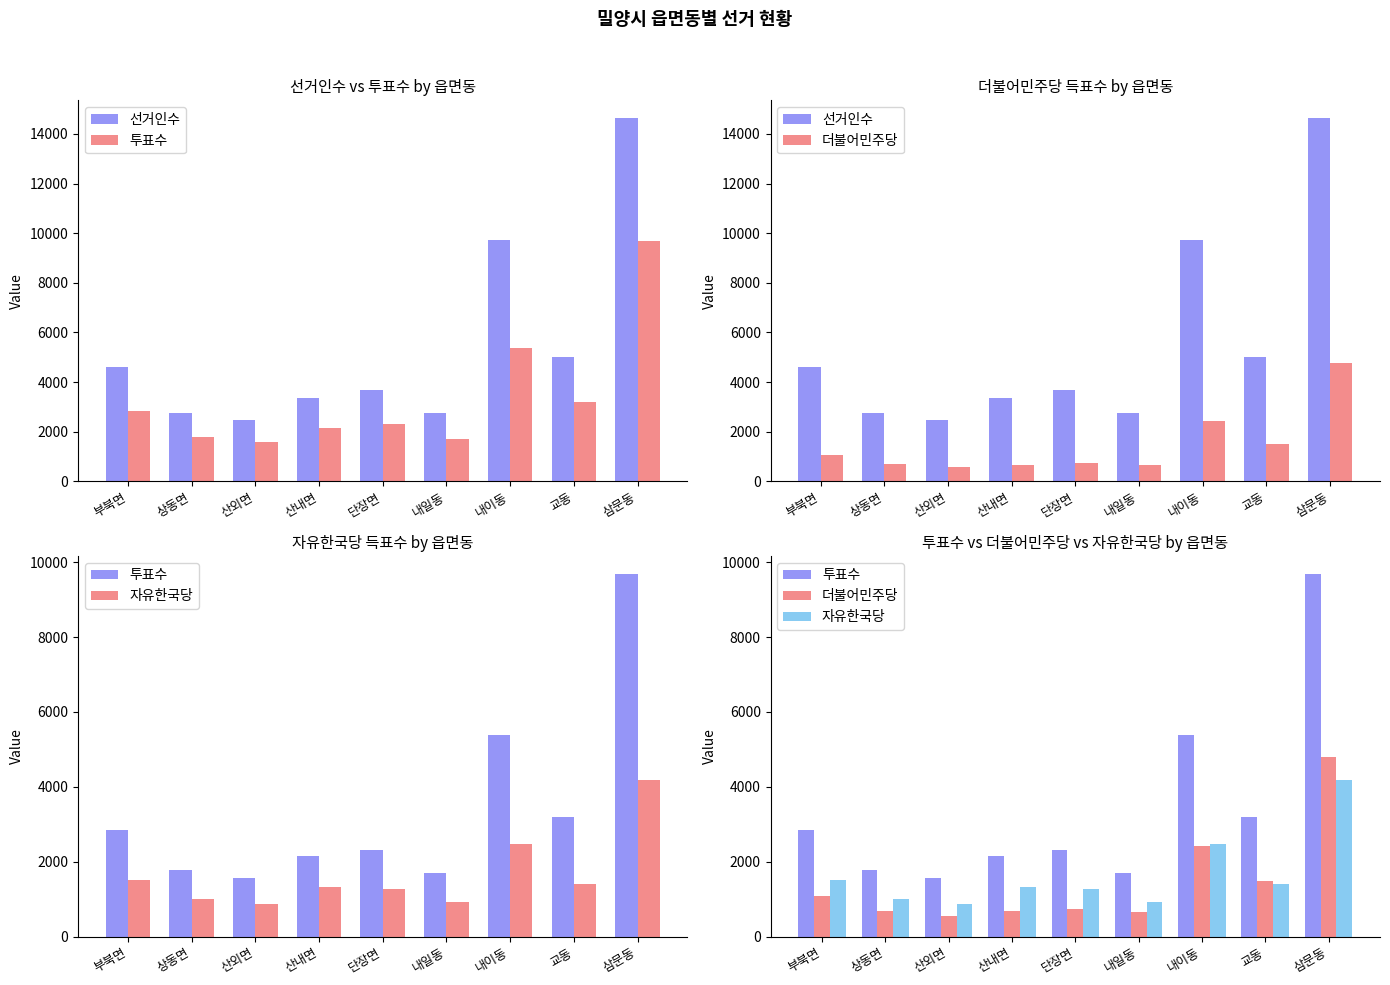

Reading left to right, transcribe all the data shown in this chart.

선거인수: 4619	2769	2453	3369	3695	2771	9706	5001	14621
투표수: 2848	1778	1573	2158	2314	1715	5385	3187	9683
더불어민주당: 1076	679	562	675	734	666	2429	1488	4785
자유한국당: 1521	996	884	1319	1262	918	2470	1416	4172